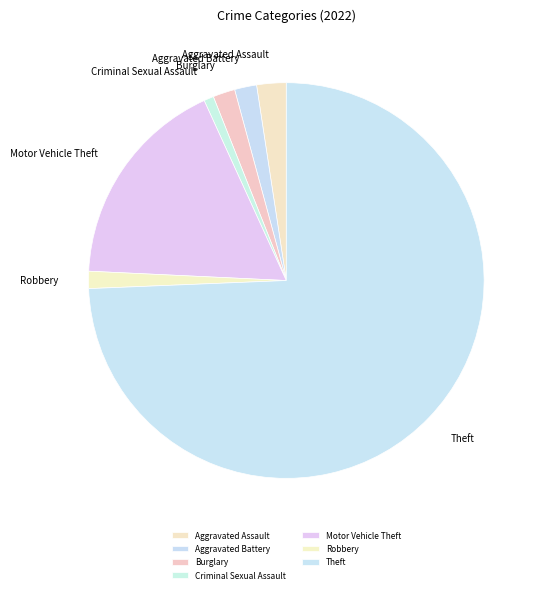

Is Theft the majority of the pie?

Yes